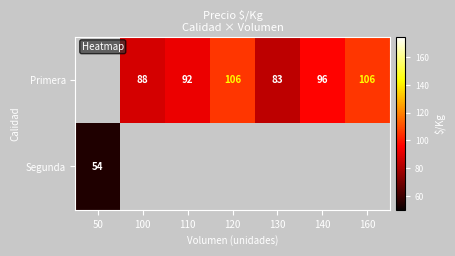

The Primera series shows 127 at 140. True or false?

False